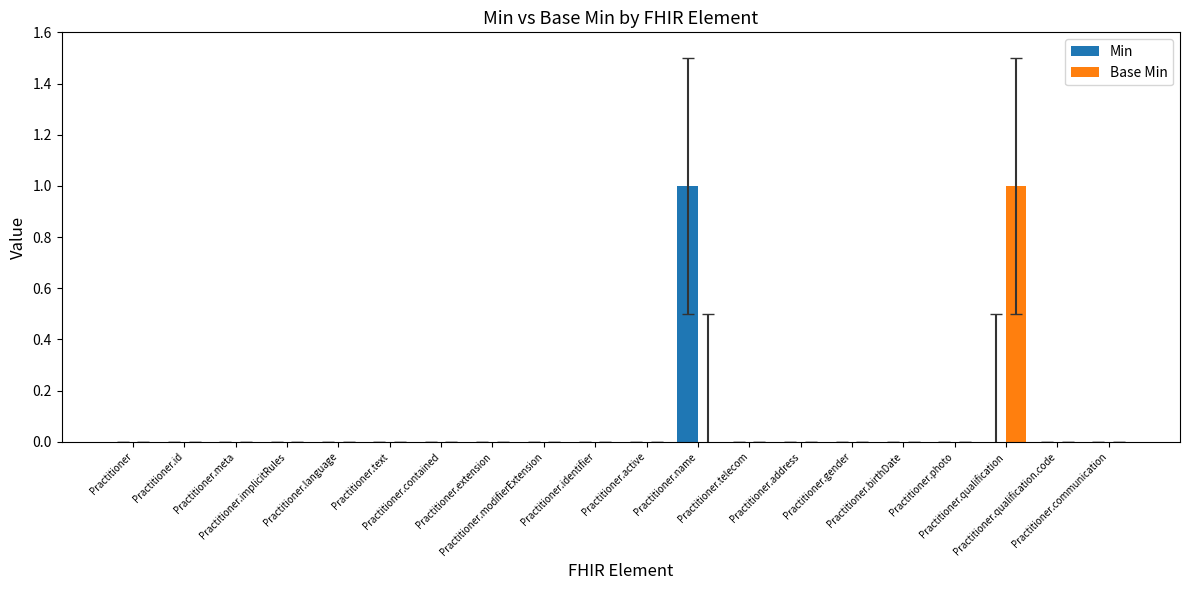

Reading left to right, list all the values displayed in this chart.

Min: 0	0	0	0	0	0	0	0	0	0	0	1	0	0	0	0	0	0	0	0
Base Min: 0	0	0	0	0	0	0	0	0	0	0	0	0	0	0	0	0	1	0	0